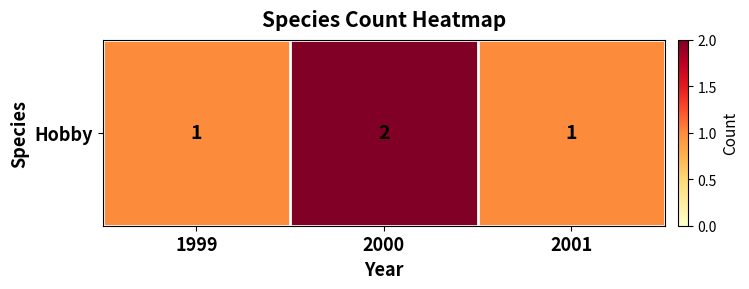

Count the number of values greater than 1.

1